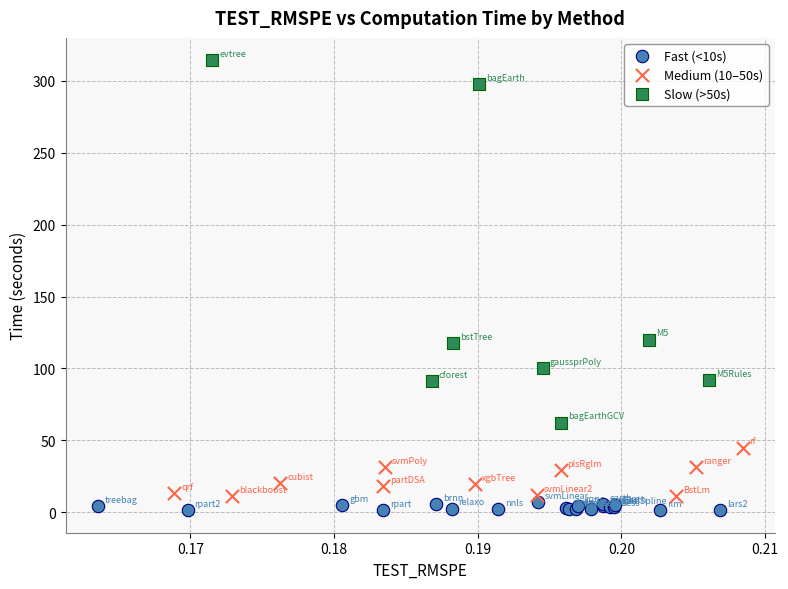

Which series reaches the maximum Y coordinate?

Slow (>50s)